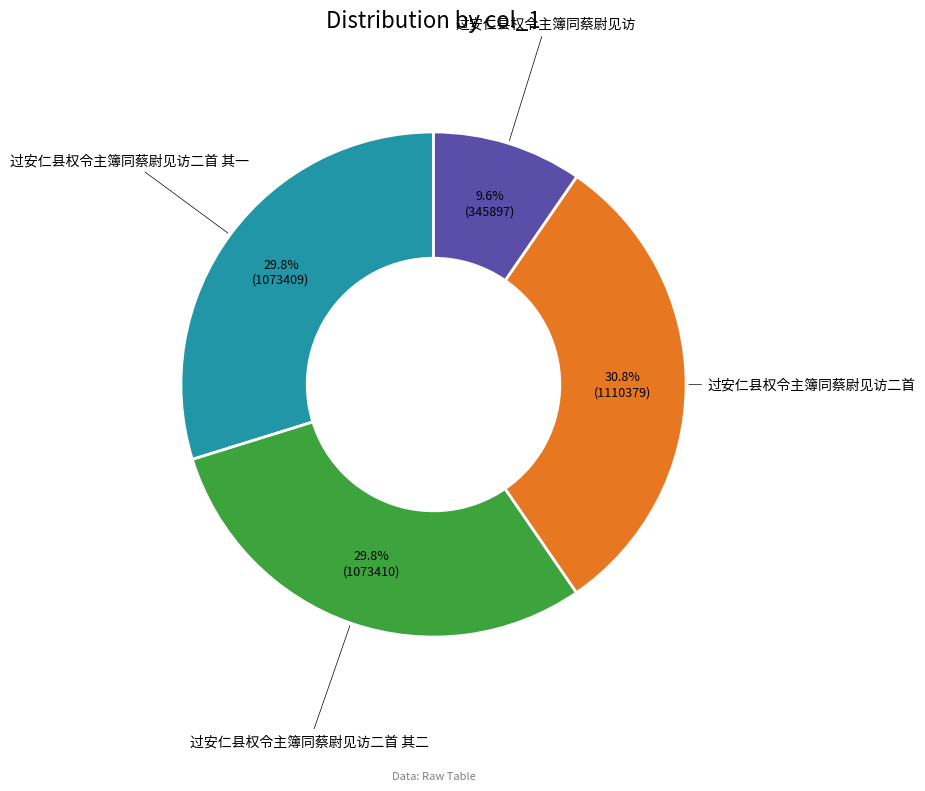

Is there any slice that represents more than half of the pie?

No